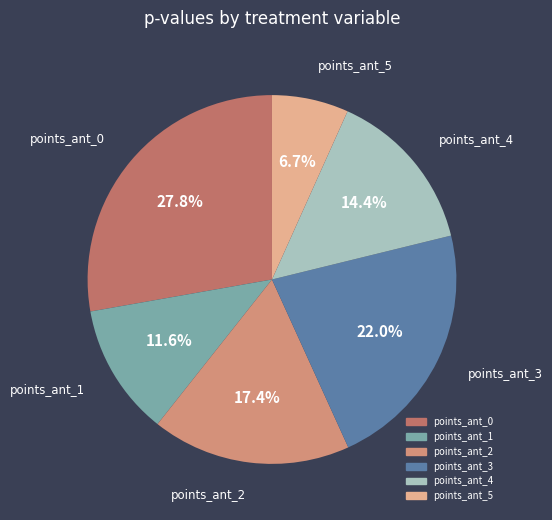

Which has a higher value, points_ant_4 or points_ant_0?

points_ant_0